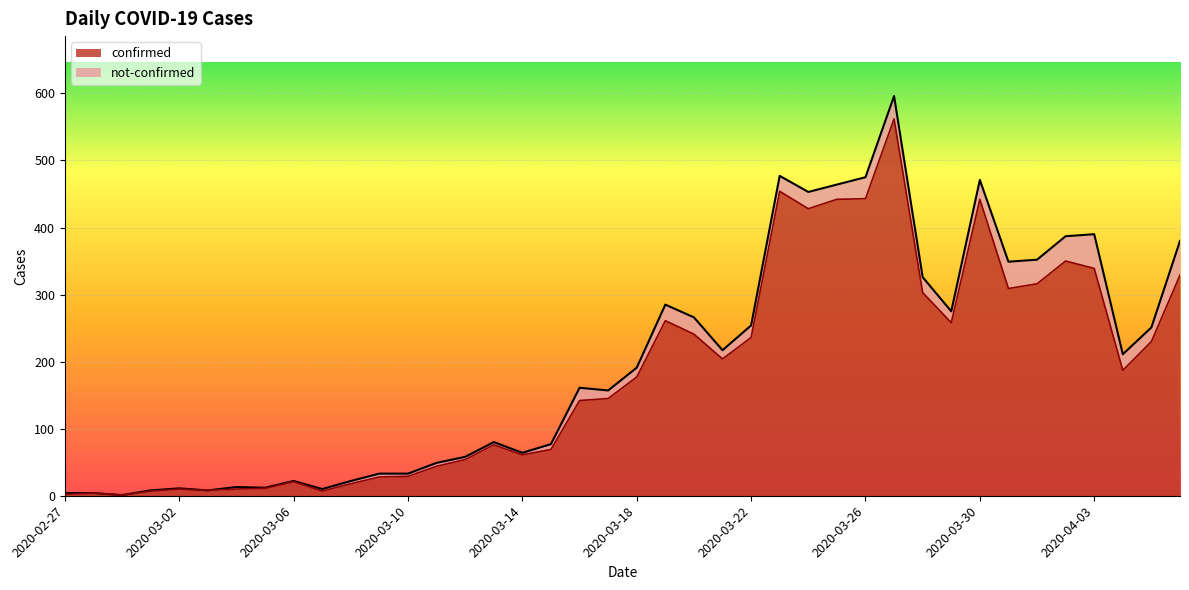

The chart shows a value of 61 at 2020-03-14. True or false?

True